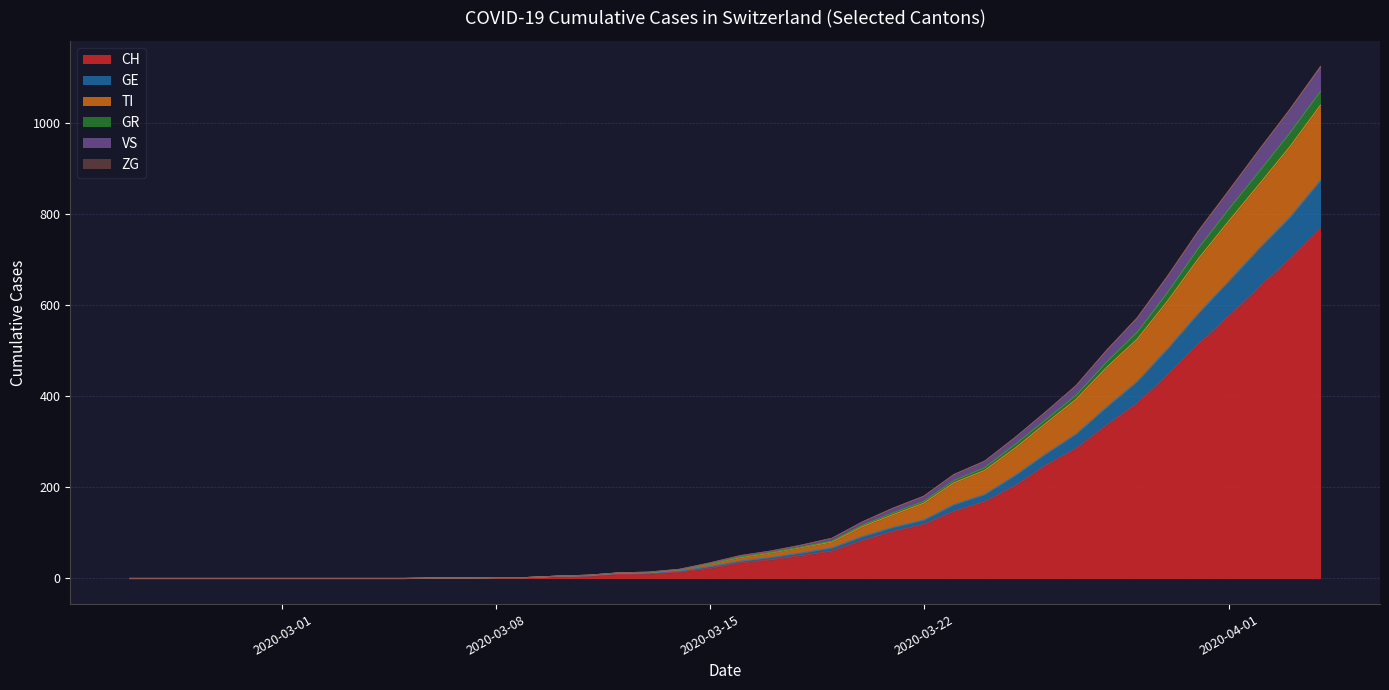

Does the chart display data point markers on the line(s)?

No